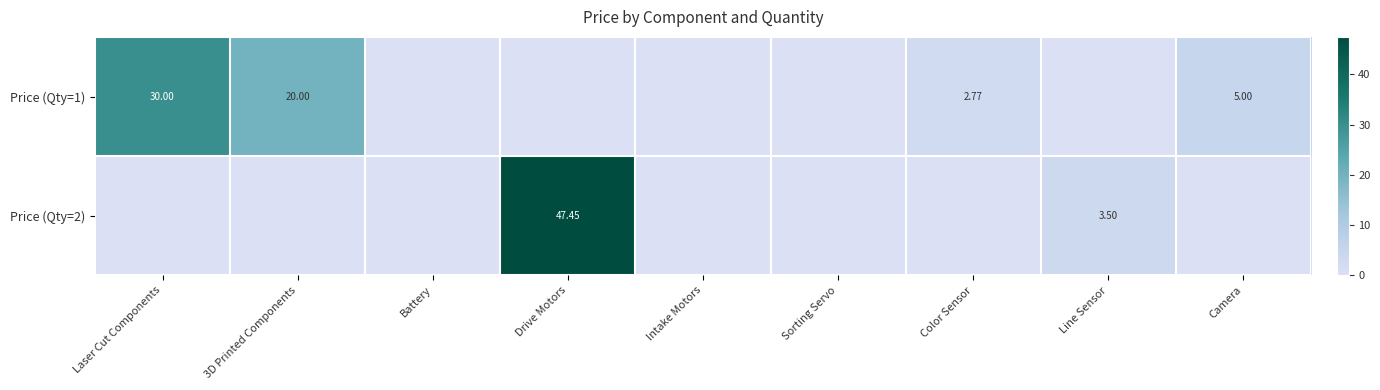

Which category has the lowest value in the Price (Qty=2) series?

Laser Cut Components